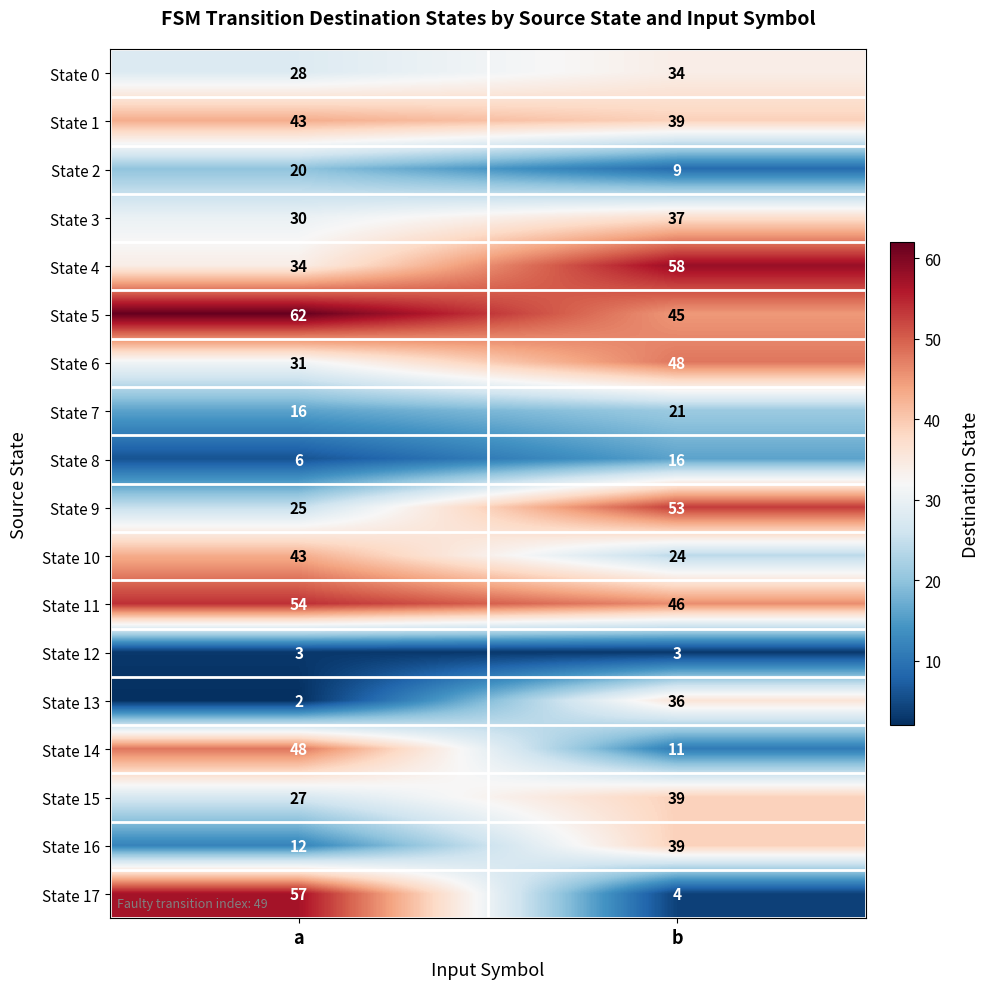

What is the difference between the highest and lowest values at a?

60